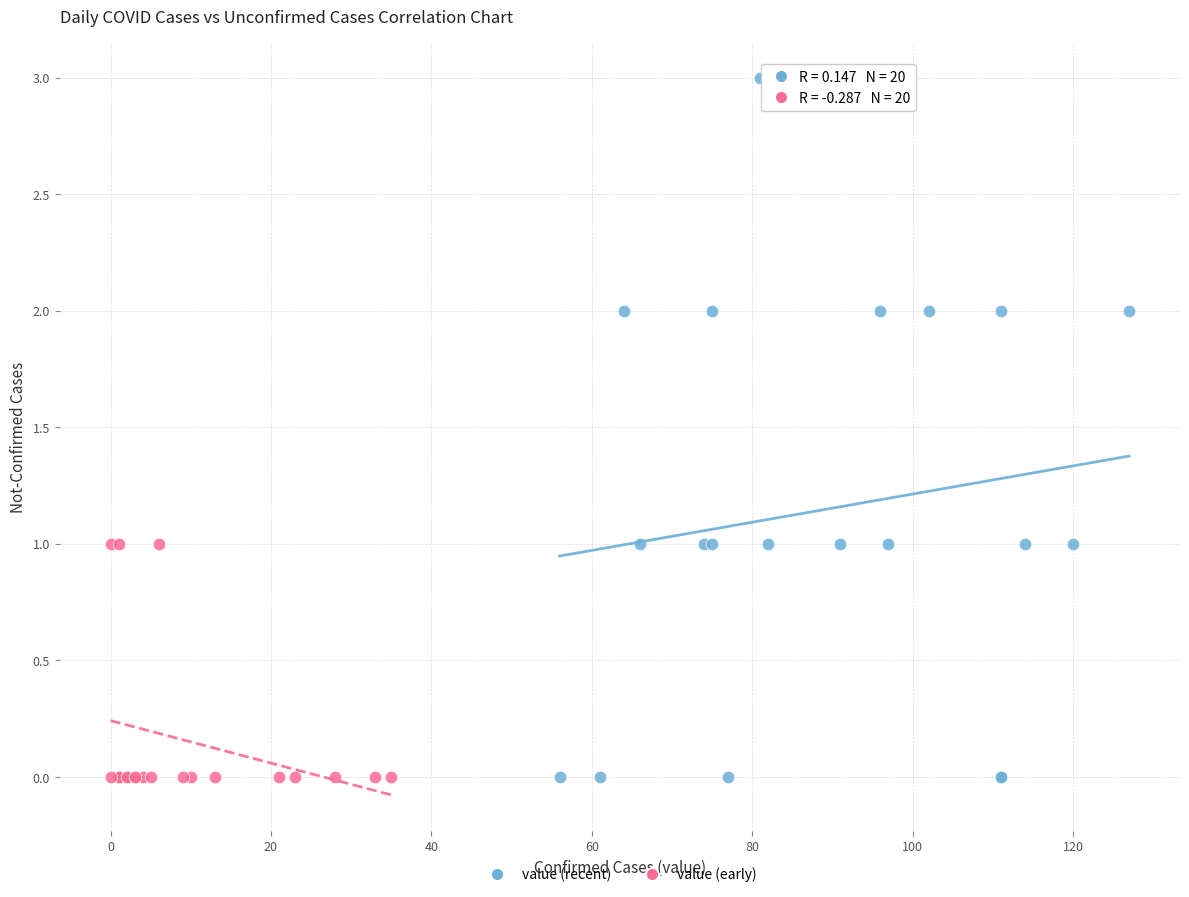

Which series reaches the maximum Y coordinate?

value (recent)